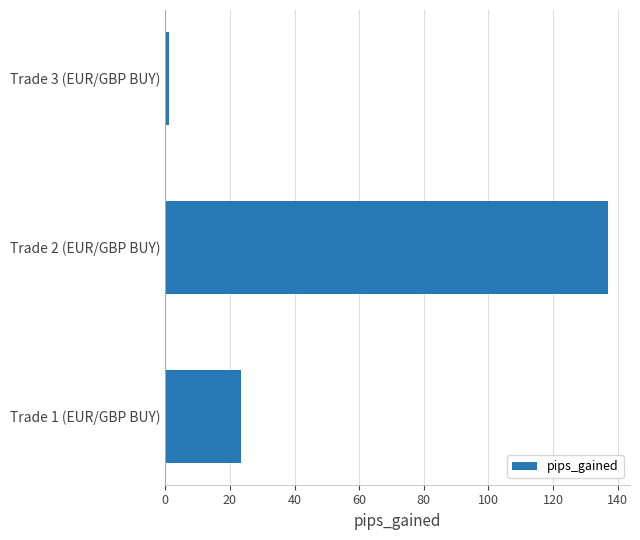

The value at Trade 2 (EUR/GBP BUY) is 137.0. True or false?

True